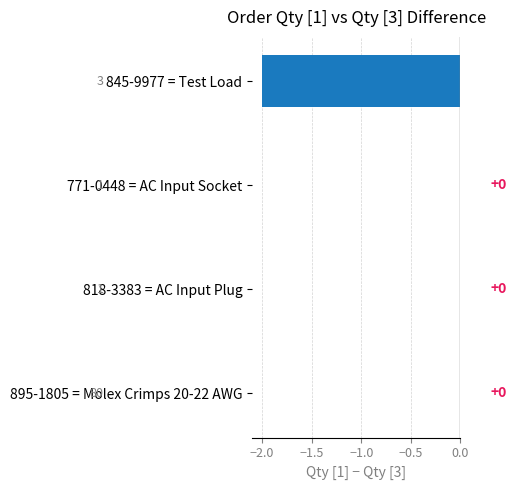

How many distinct data groups are displayed?

1